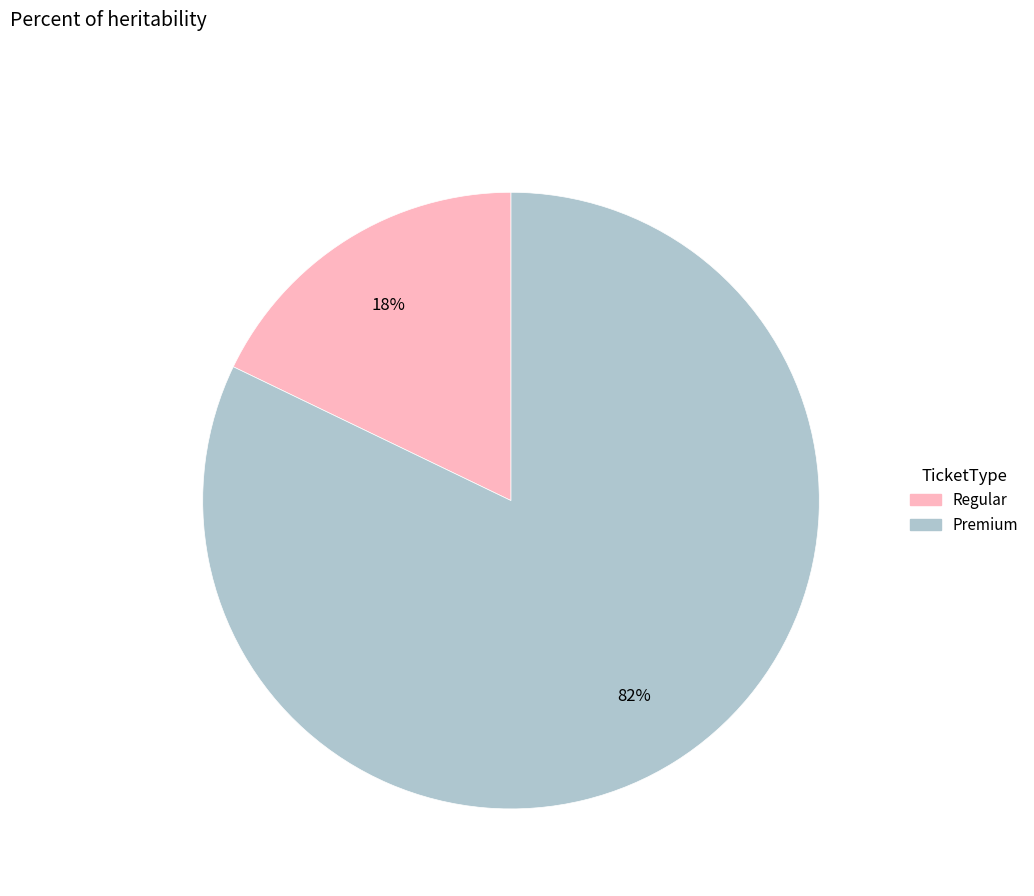

Do Regular and Premium together represent more than half of the pie?

Yes